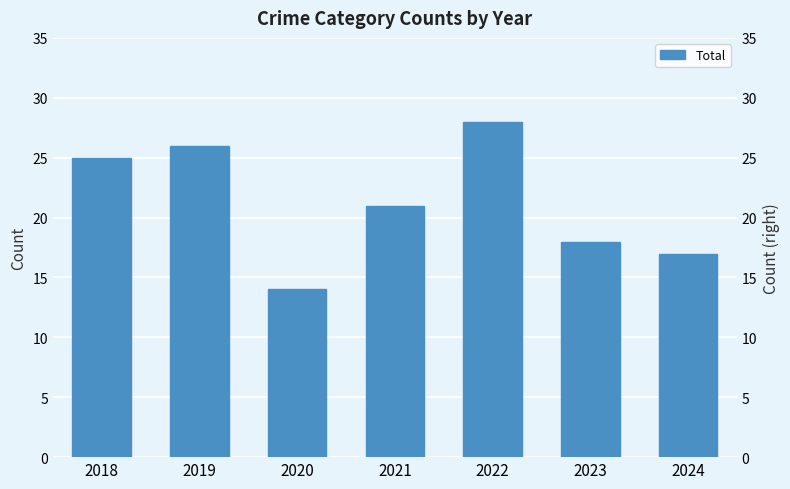

What is the maximum value shown in the chart?

28